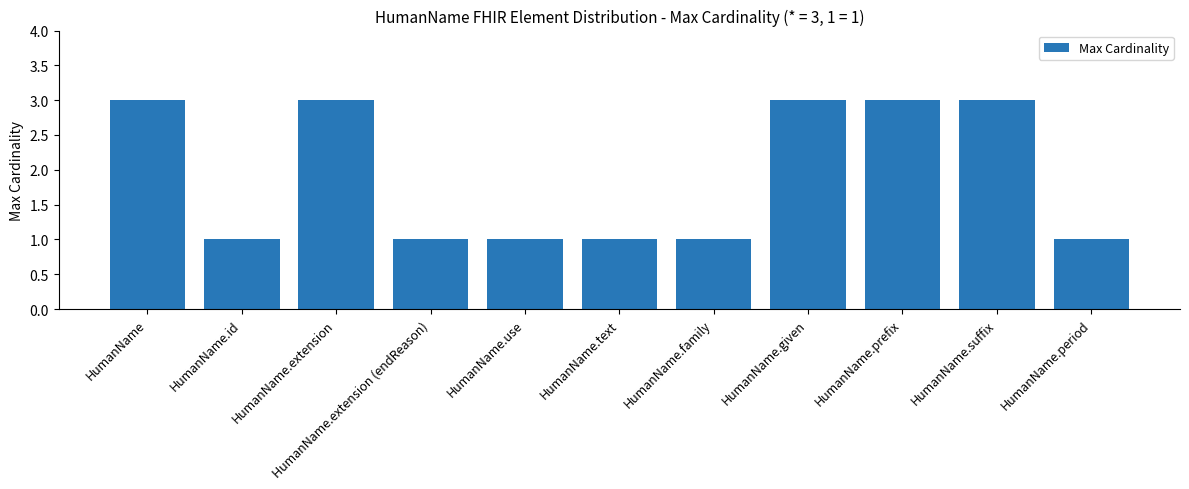

What position from the left is HumanName.period?

11